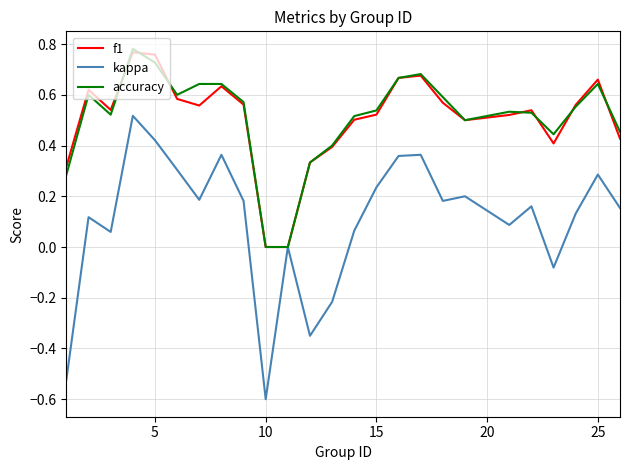

What is the minimum value shown in the chart?

-0.6